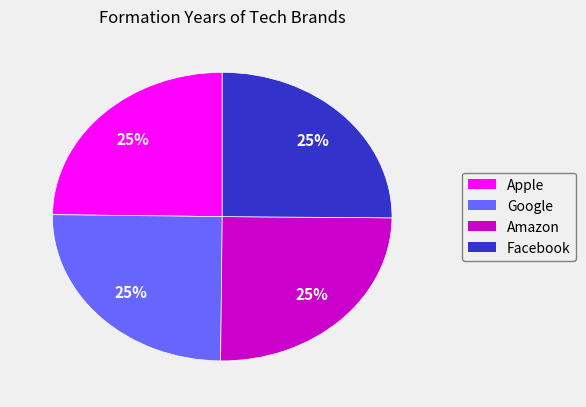

What is the ratio of the value at Facebook to the value at Apple?

1.0